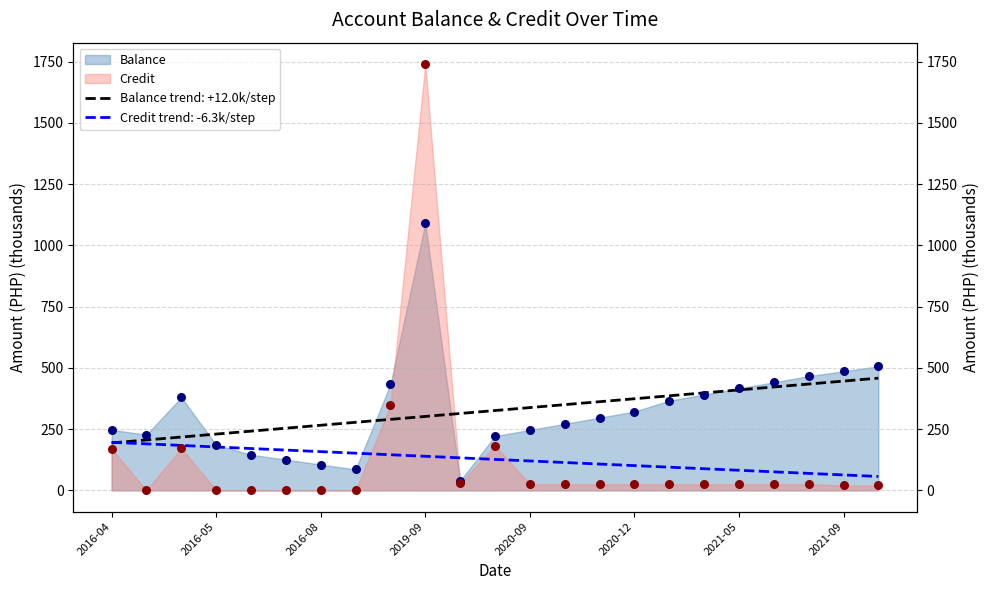

Which series reaches the minimum Y coordinate?

Credit